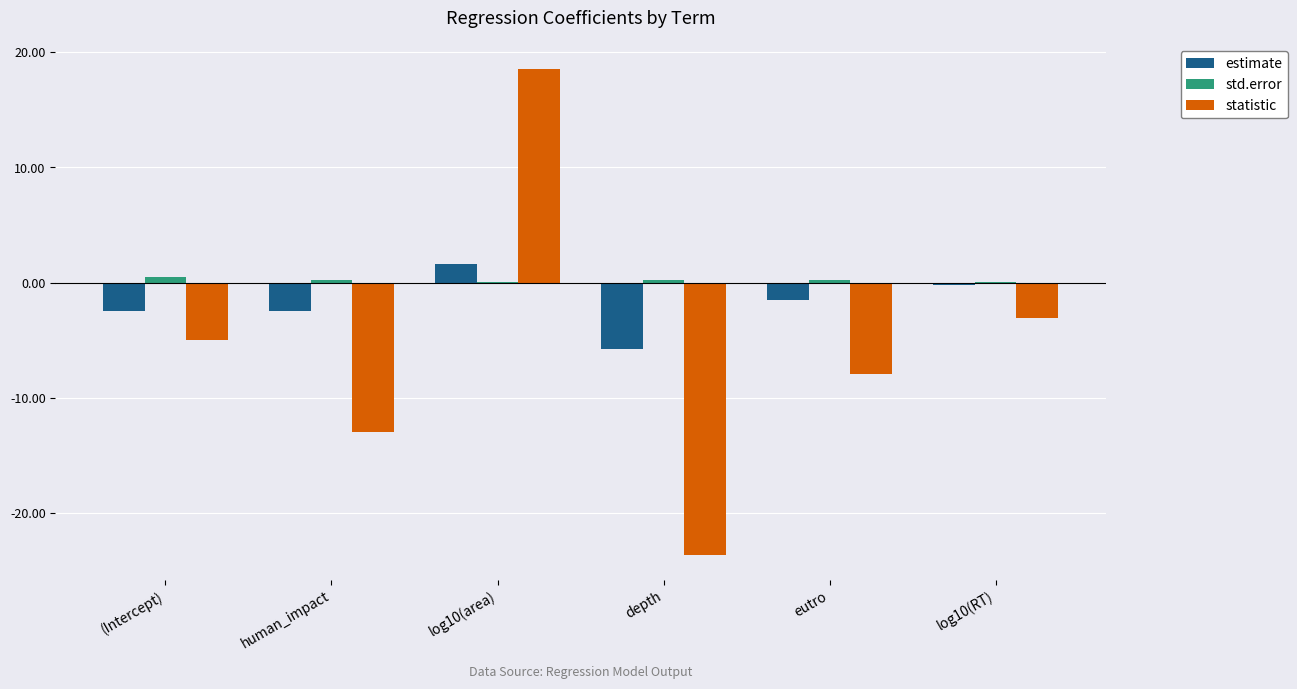

What is the total value across all series at eutro?

-9.2